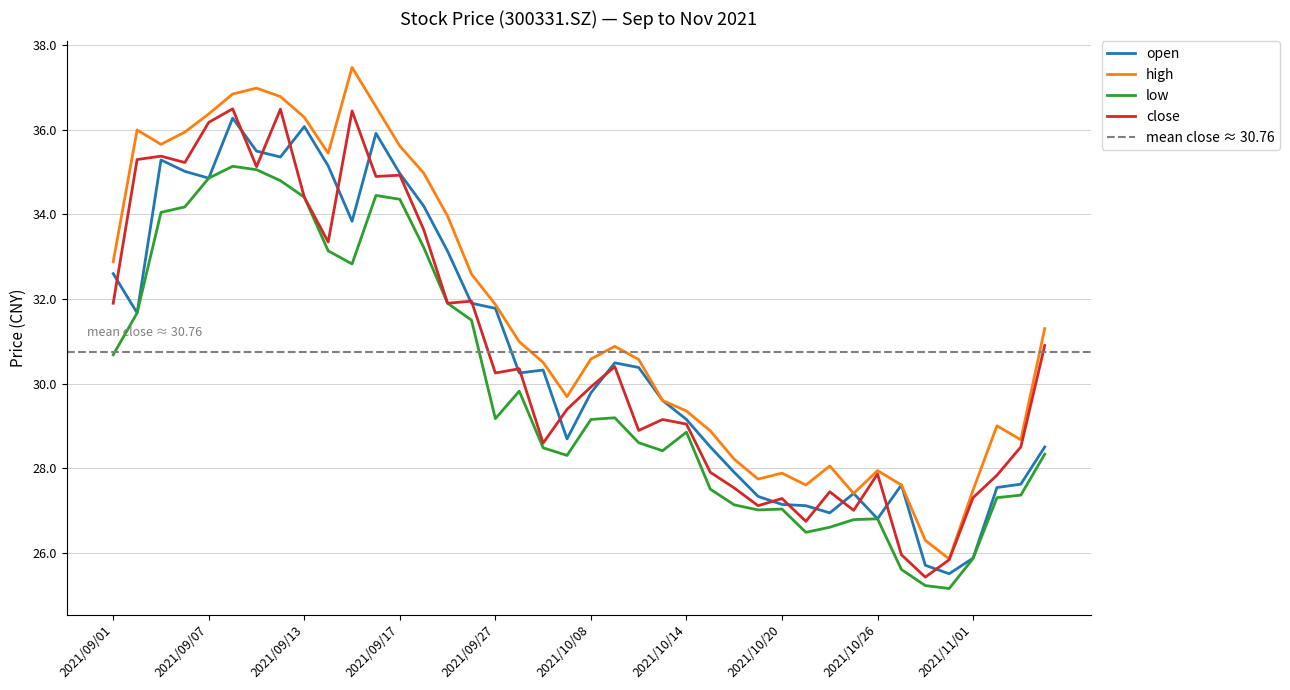

Where is the first local minimum for open?

2021/09/02